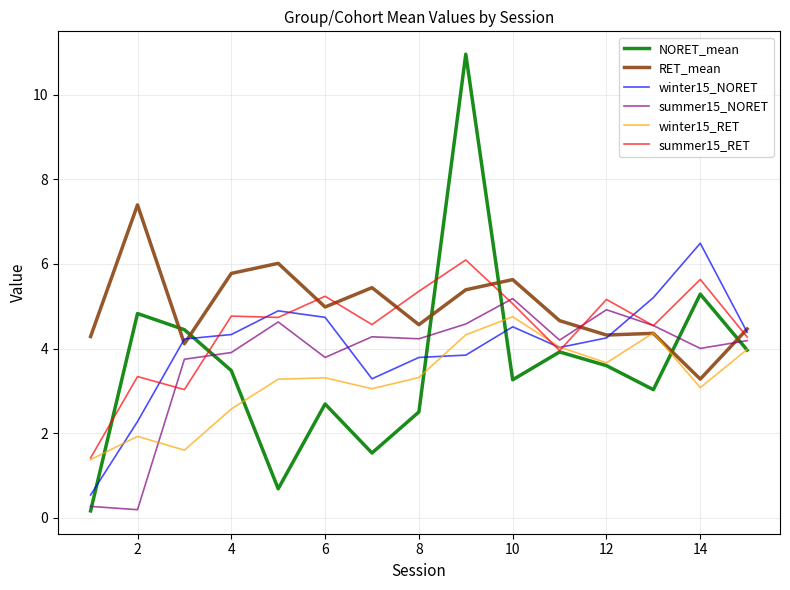

In winter15_RET, how many points are higher than both neighbors (excluding endpoints)?

4